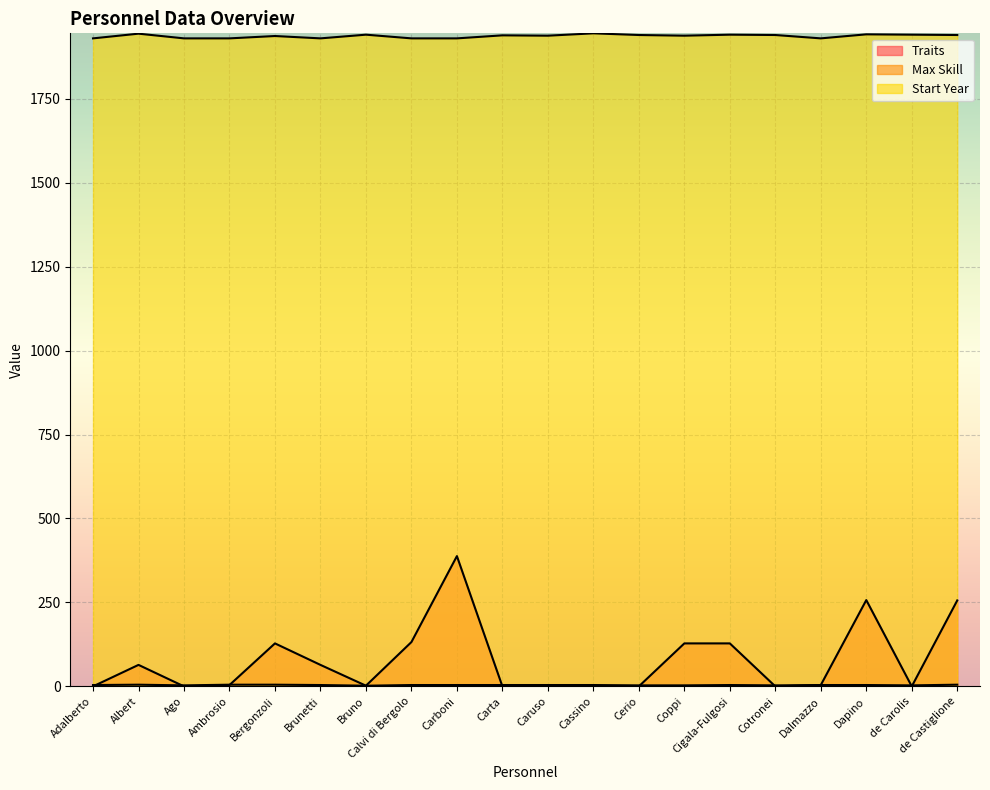

Is it true that Start Year equals 1180 at Dalmazzo?

False